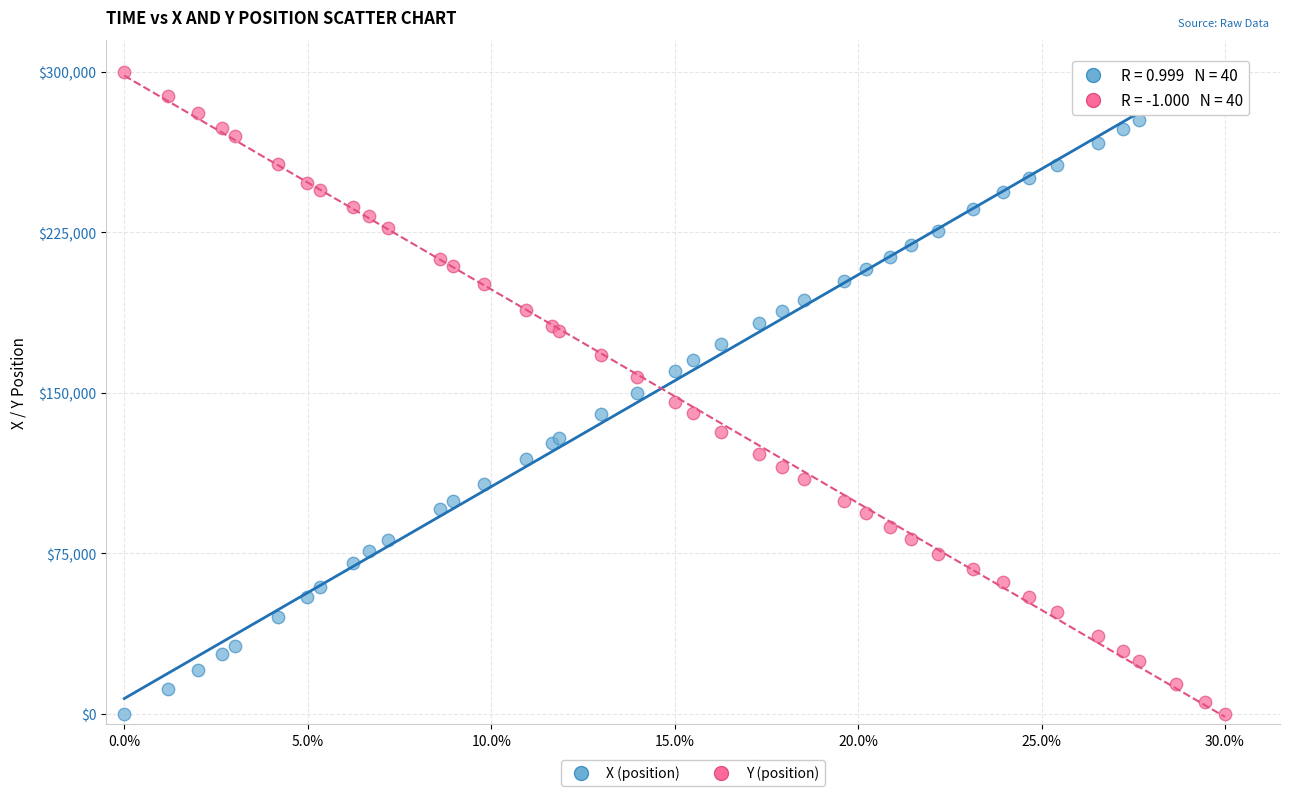

What are all the series names shown in the legend?

X (position), Y (position)